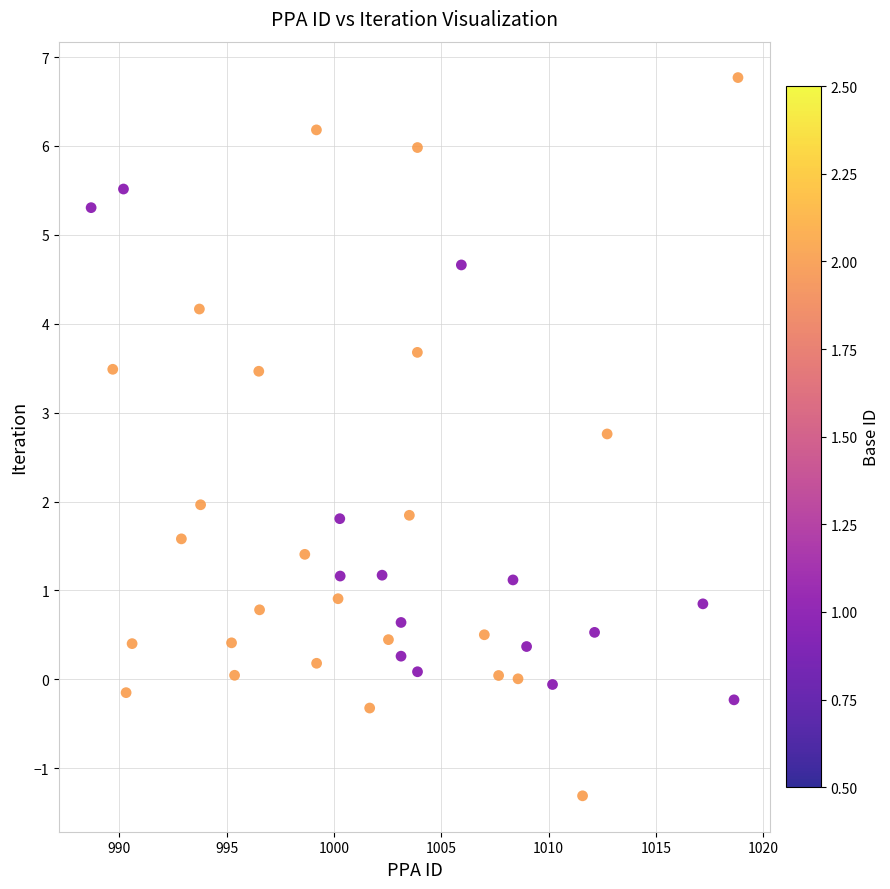

What is the range of Y values (max minus min)?

8.1